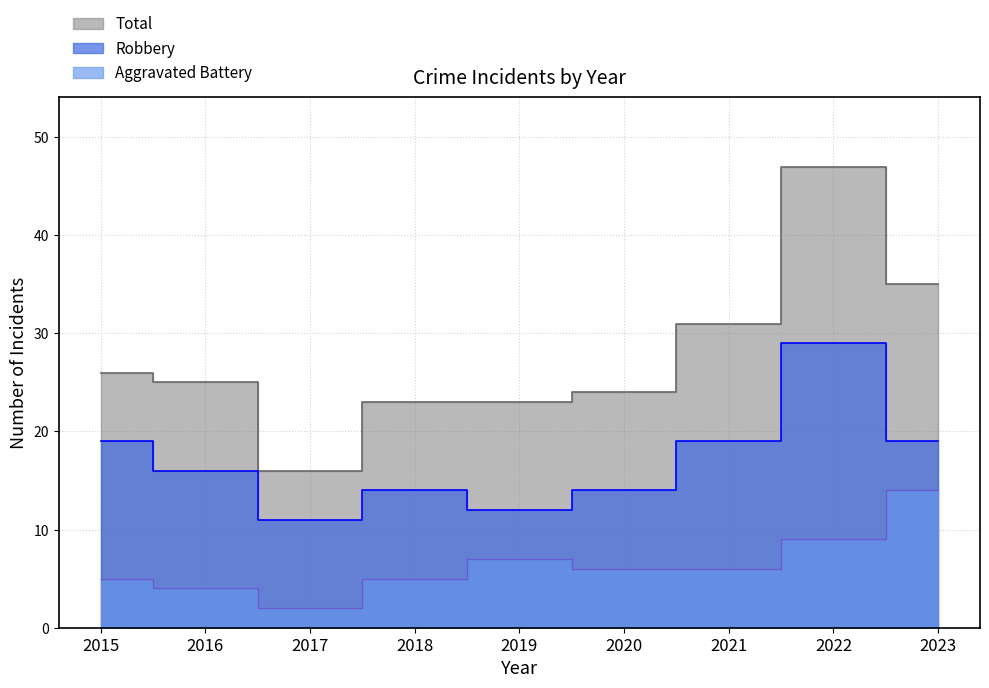

Is the value of Total at 2017 greater than the value of Robbery at 2023?

No